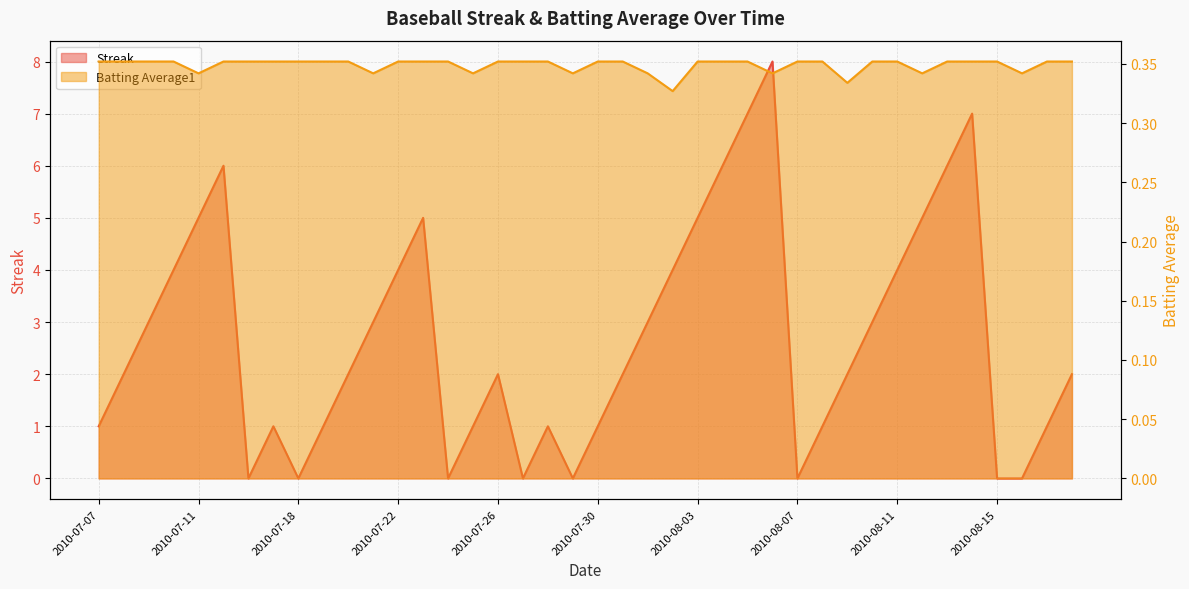

How many values in Streak are above zero?

32